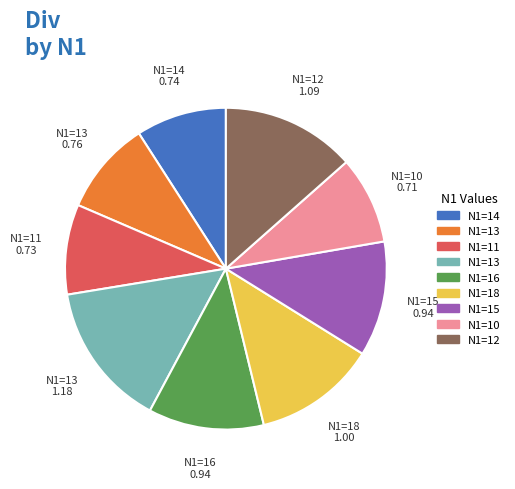

How many segments does this pie chart have?

9